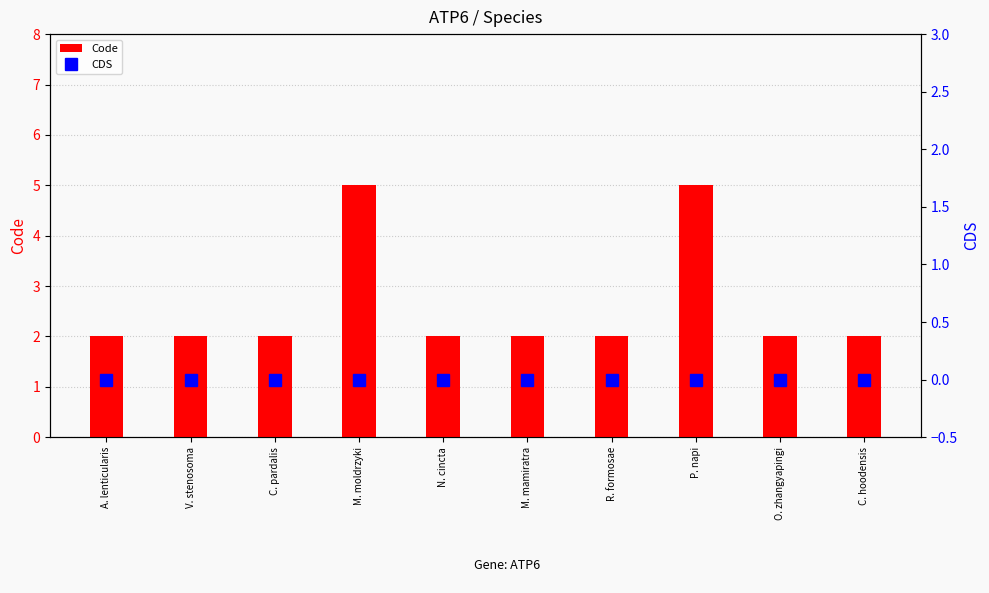

What are all the series names shown in the legend?

Code, CDS